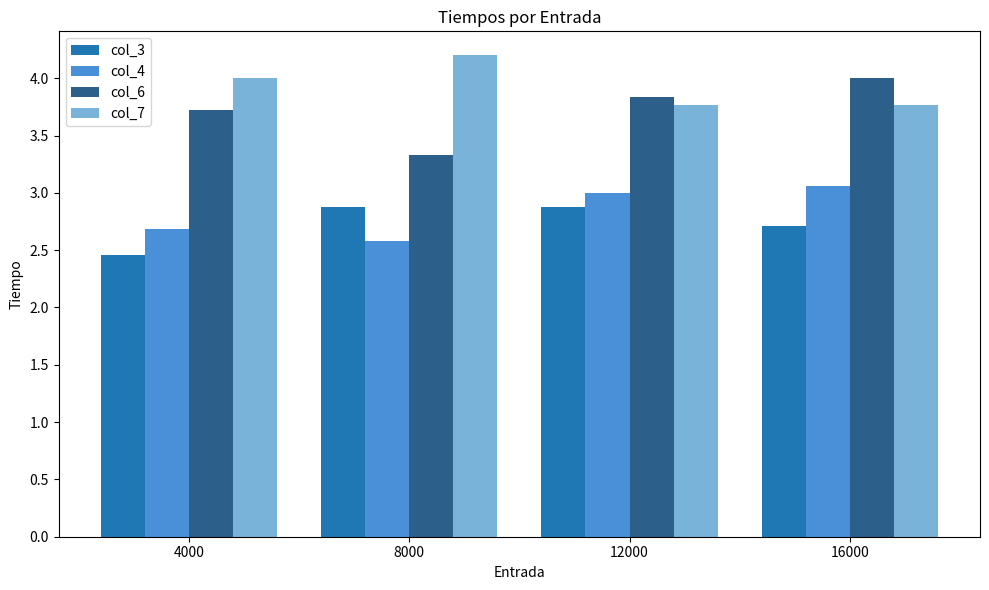

Which series has the largest total across all categories?

col_7